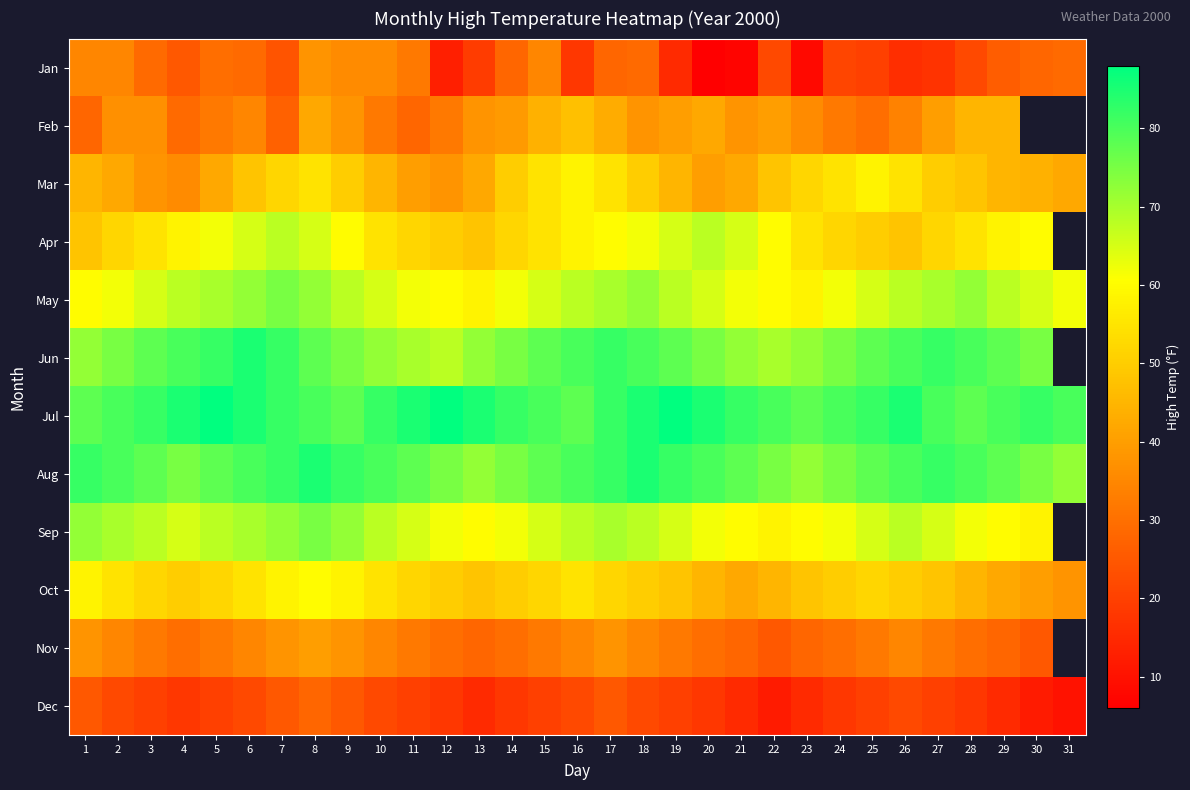

At how many categories does at least one series exceed 25?

31